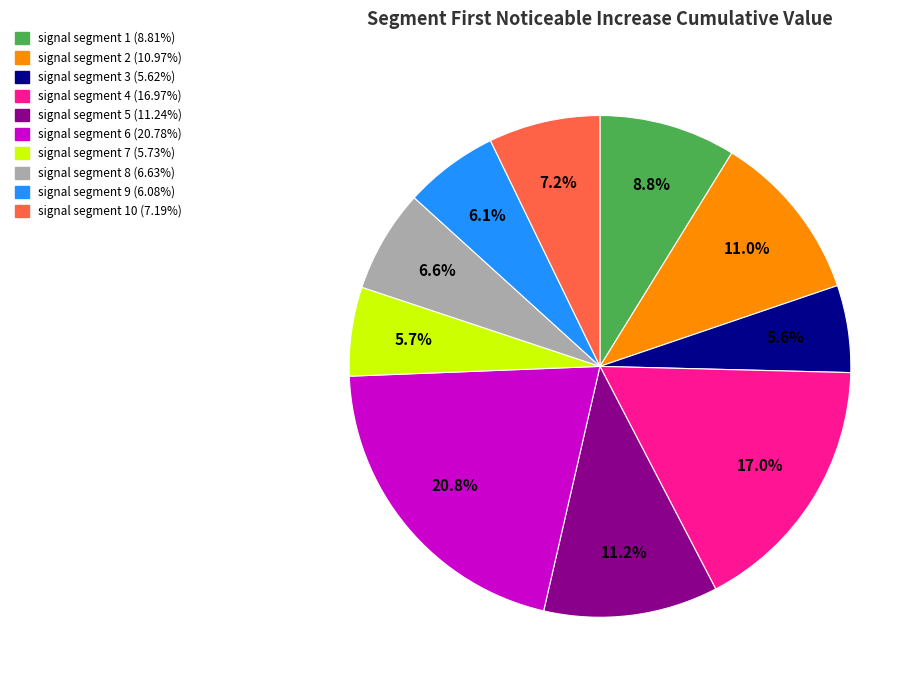

To the nearest percent, what is the difference between the largest and smallest slice percentages?

15%